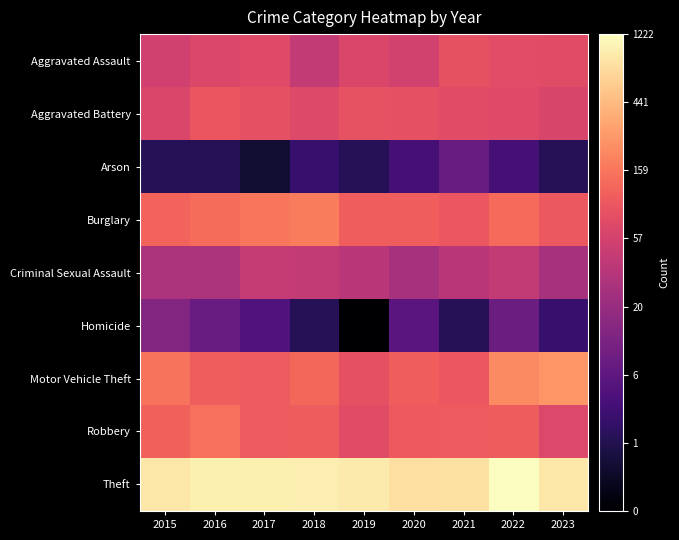

Rank the series at 2020 from highest to lowest value.

Theft, Burglary, Motor Vehicle Theft, Robbery, Aggravated Battery, Aggravated Assault, Criminal Sexual Assault, Homicide, Arson